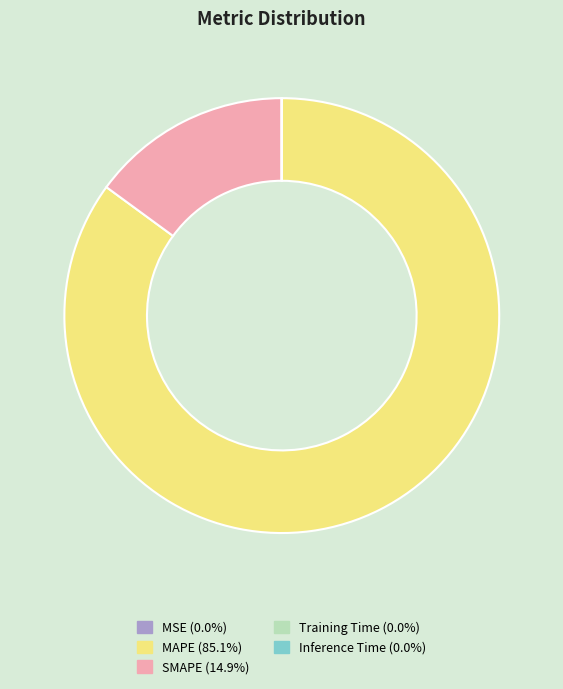

True or false: MAPE accounts for 85% of the total.

True